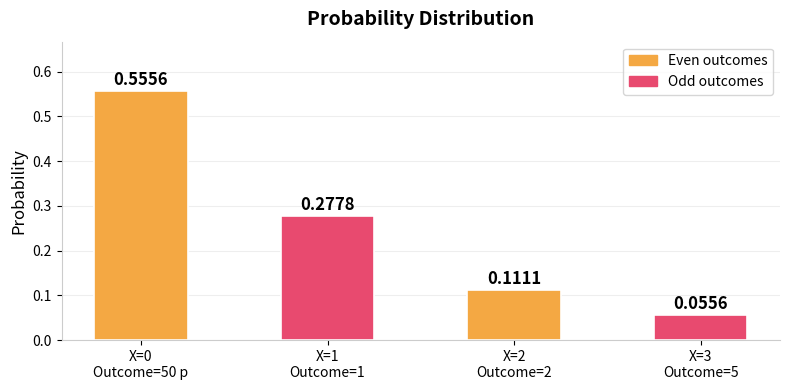

What is the sum of all values?

1.0